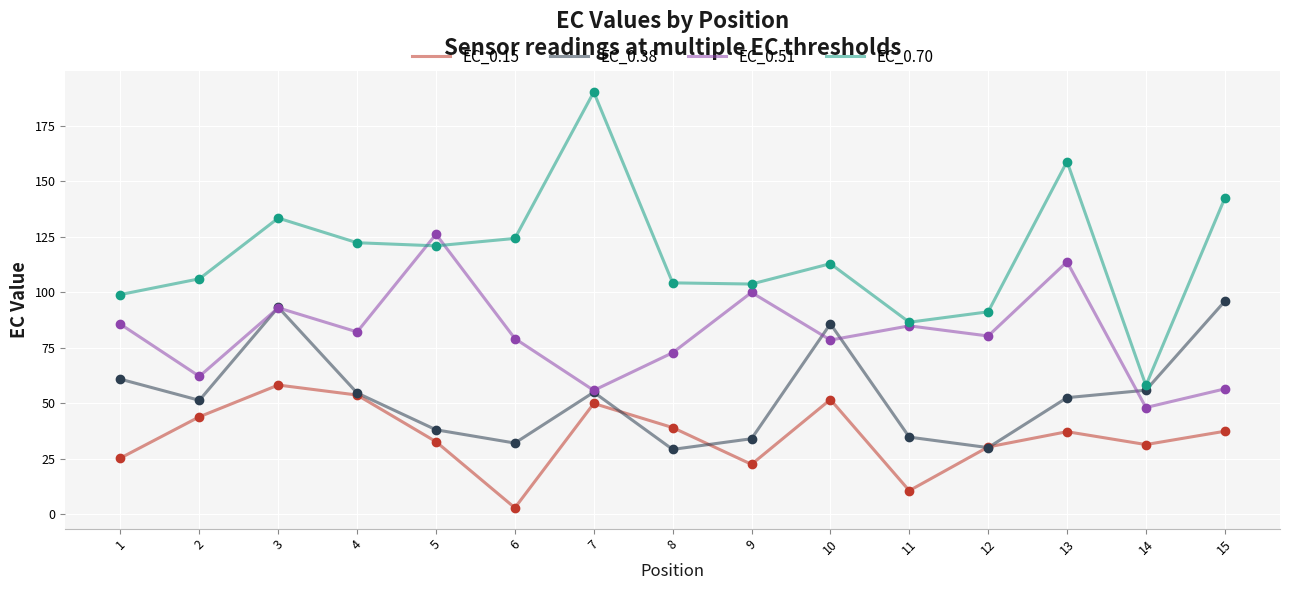

Which series has the largest range (max minus min)?

EC_0.70